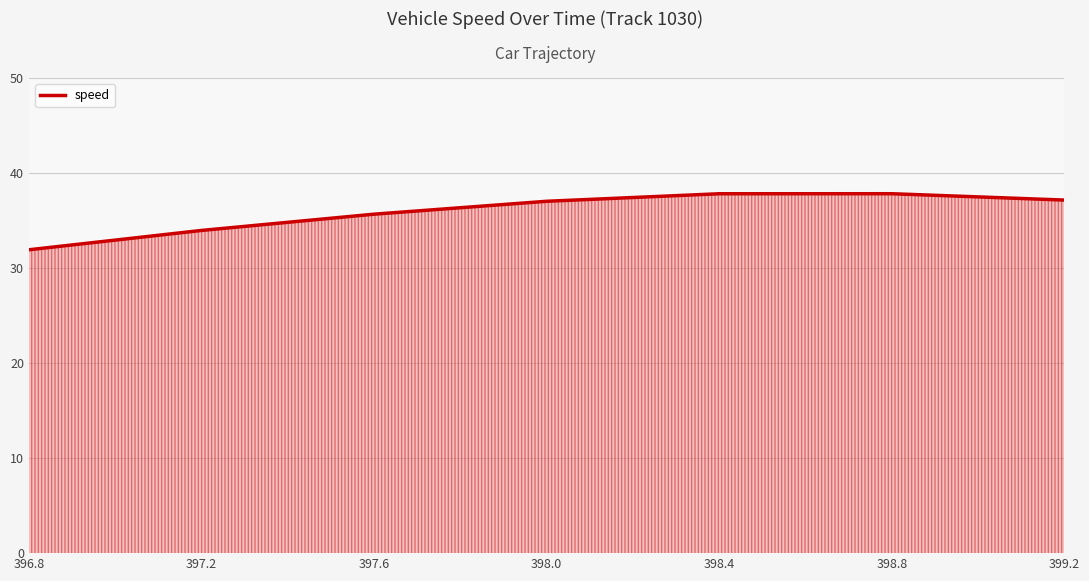

What is the difference between the maximum and minimum values?

5.9